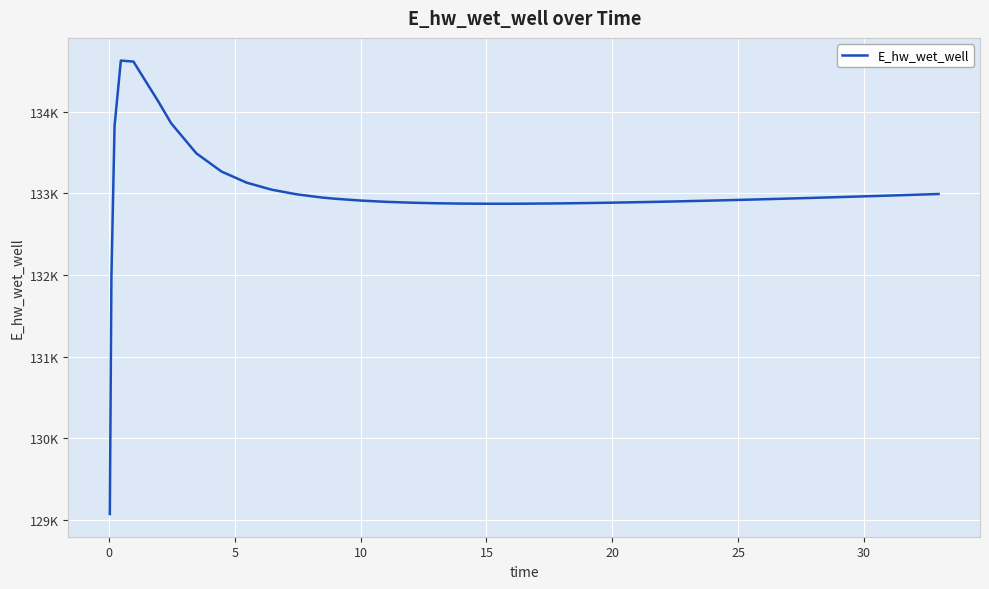

What is the label of the 20th point from the right?

20